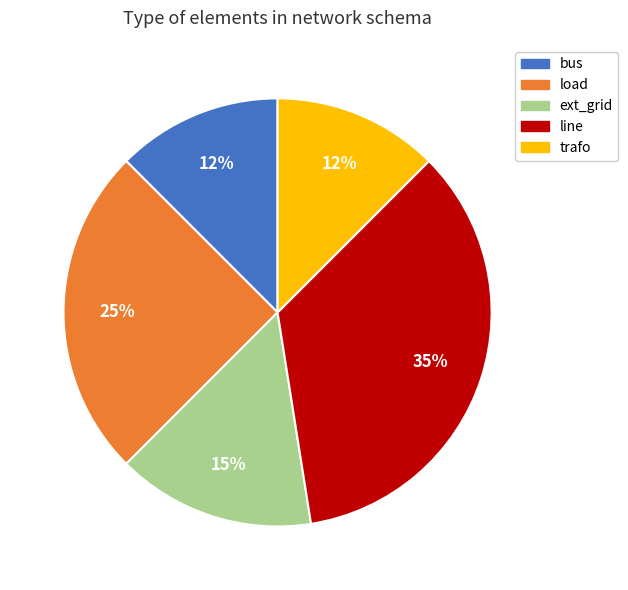

Does any single category account for the majority?

No